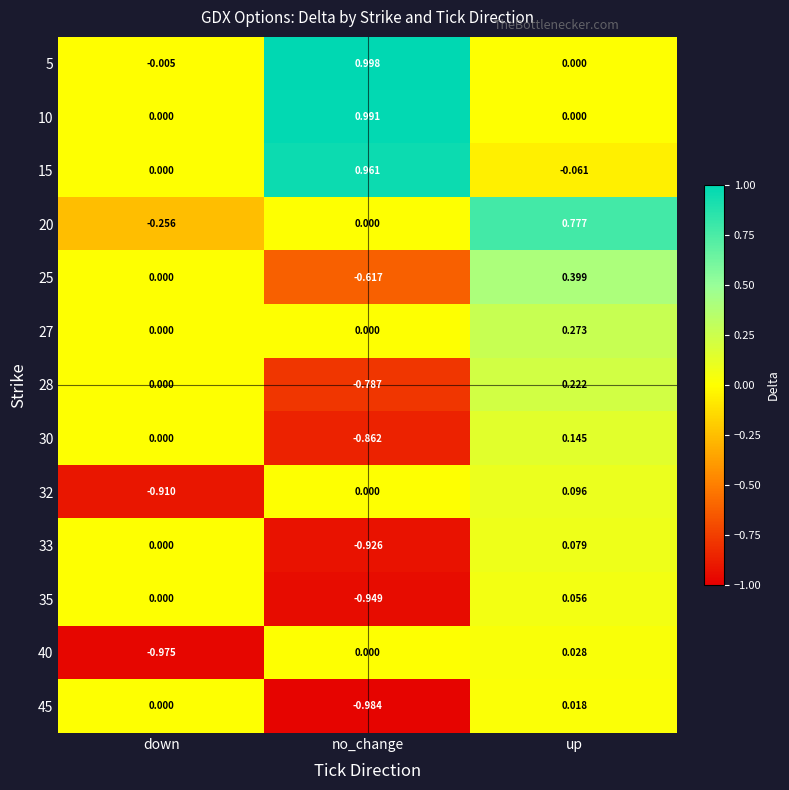

Where is 15 nearest to the value 0?

down